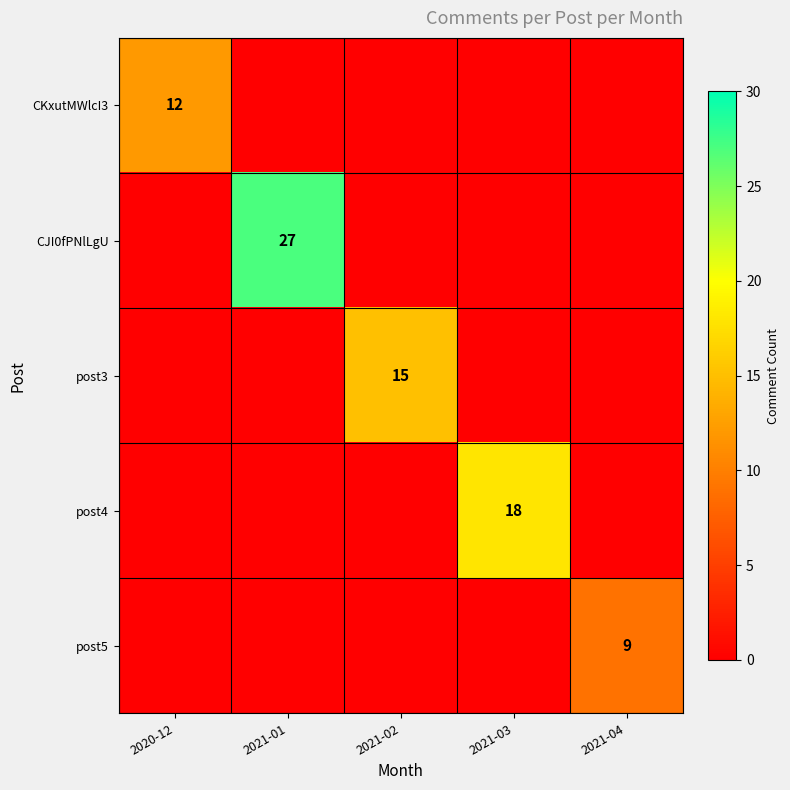

At which label does post5 reach its minimum?

2020-12